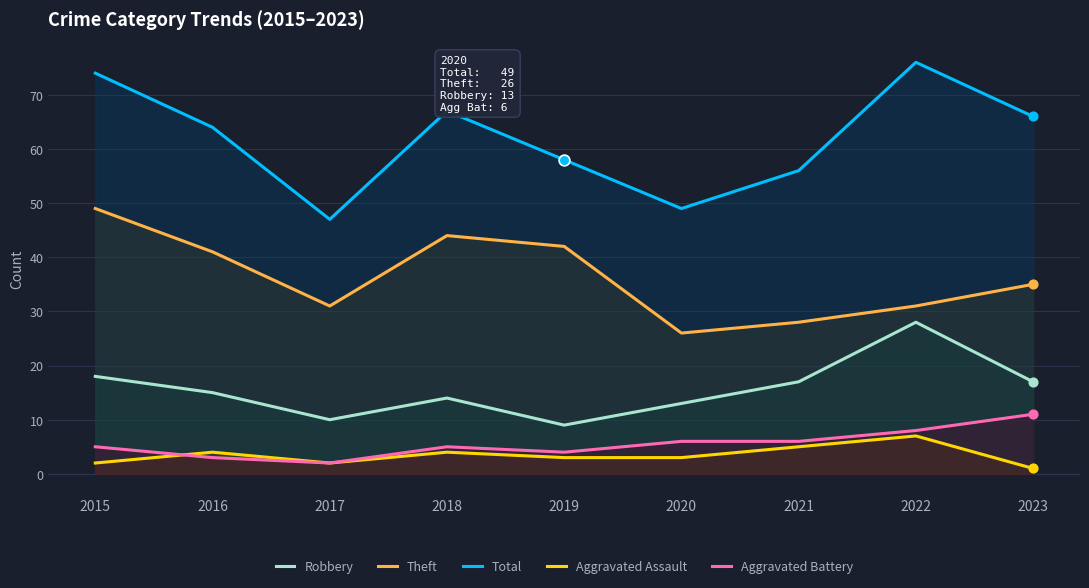

At which category is the sum across all series the highest?

2022